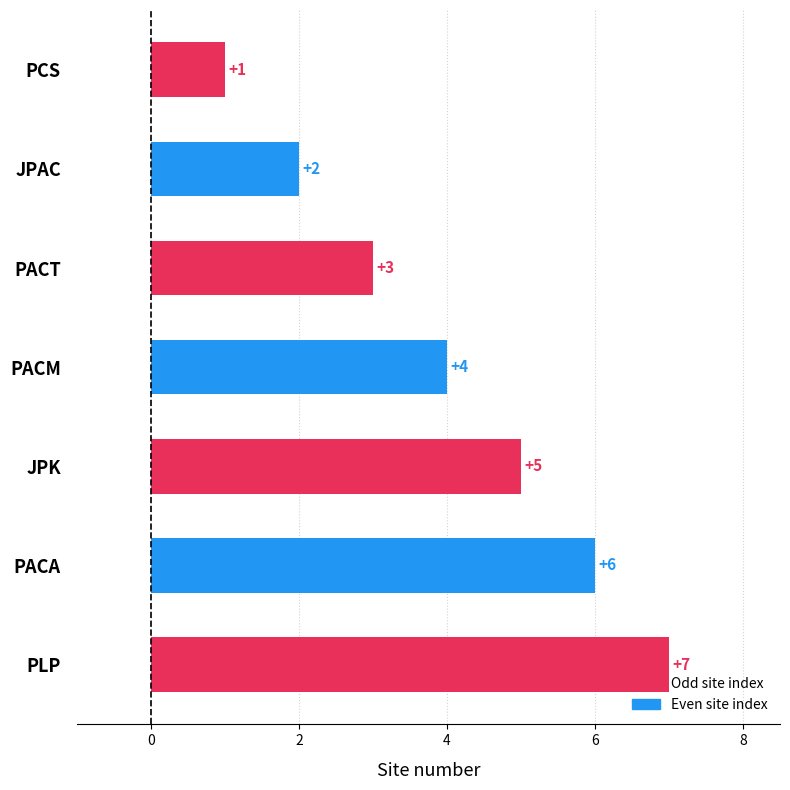

What is the greatest value displayed?

7